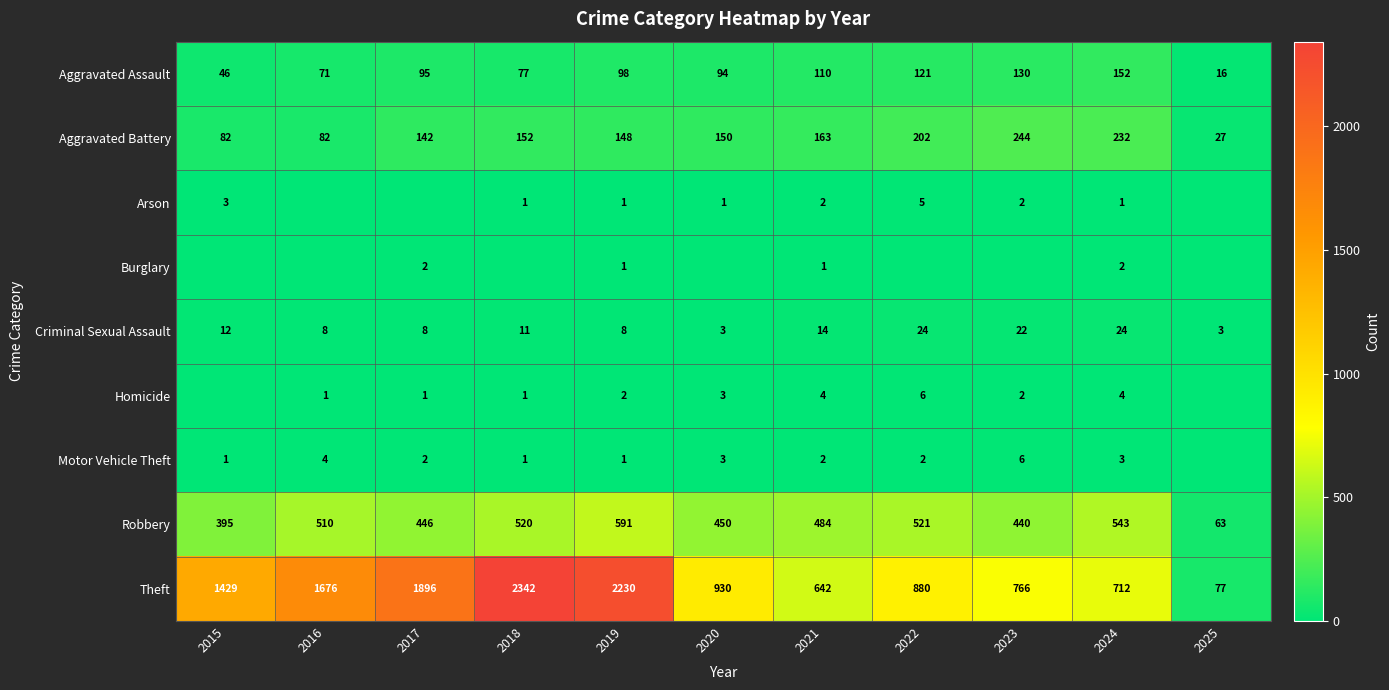

Rank the categories by Robbery value from highest to lowest.

2019, 2024, 2022, 2018, 2016, 2021, 2020, 2017, 2023, 2015, 2025